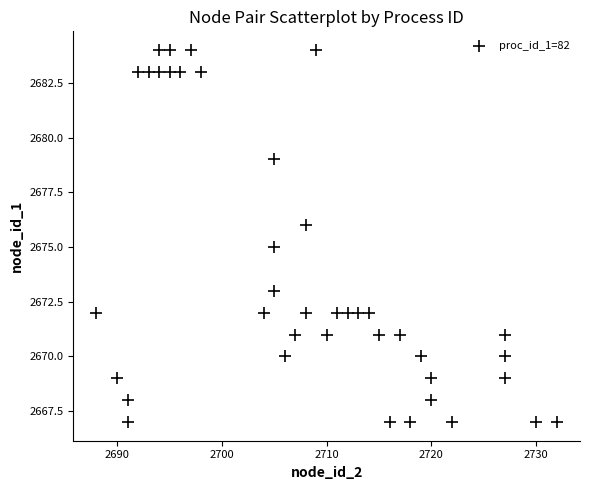

How many points are shown in the scatter plot?

40